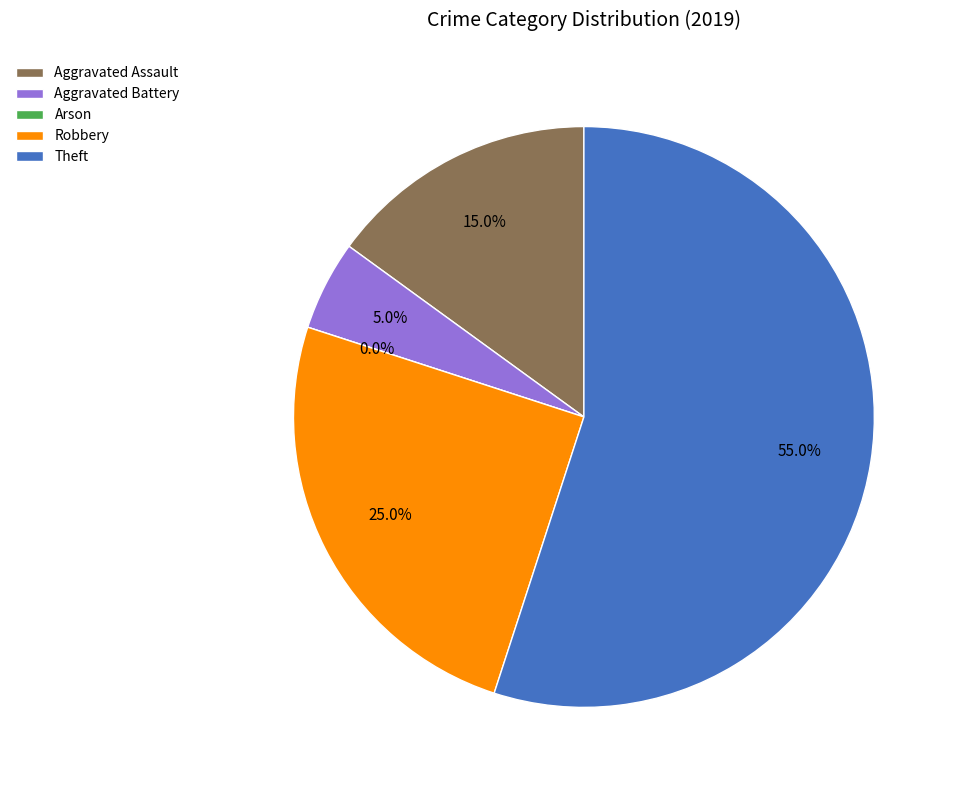

What percentage is the Theft slice, to the nearest percent?

55%